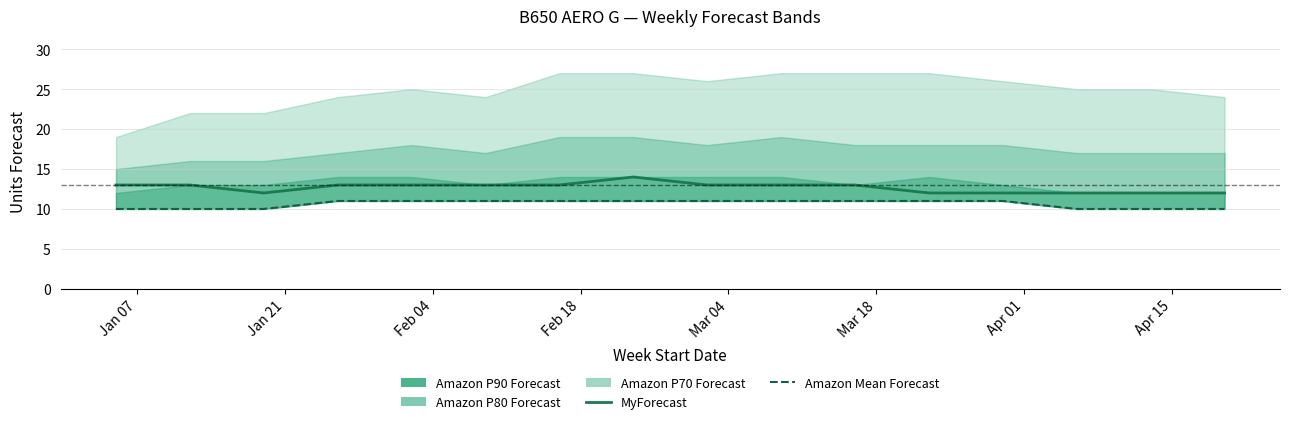

How many lines are shown in the chart?

2